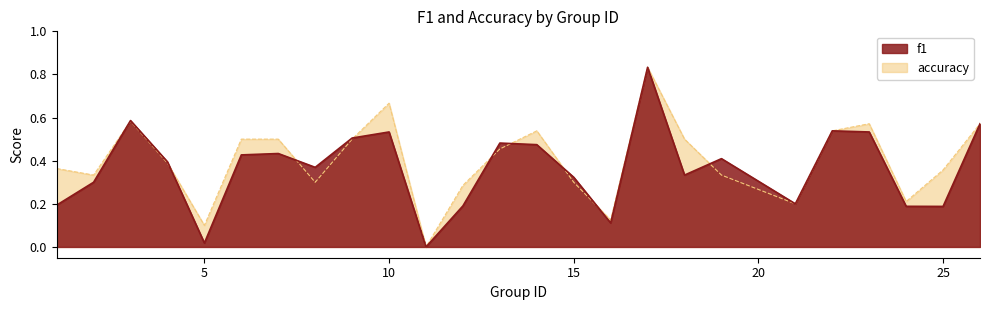

What is the maximum value for accuracy?

0.8